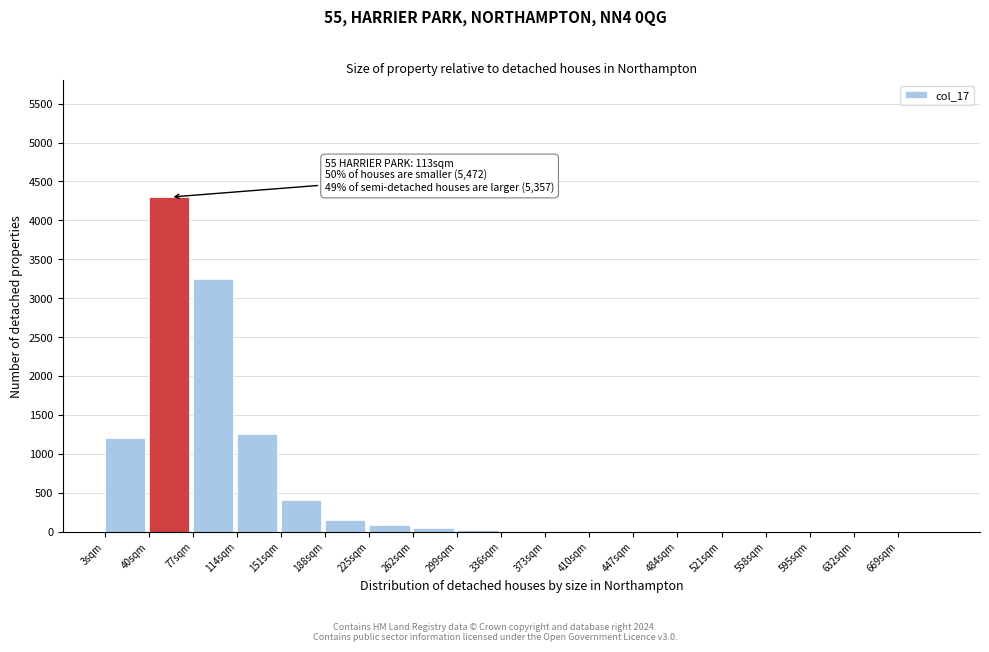

What is the sum of all values?

10714